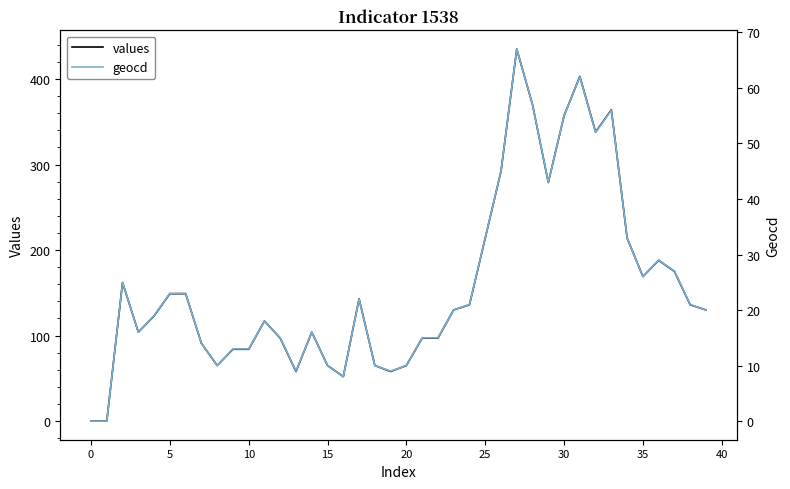

Reading left to right, transcribe all the data shown in this chart.

values: 0	0	162	104	123	149	149	91	65	84	84	117	97	58	104	65	52	143	65	58	65	97	97	130	136	214	292	435	370	279	357	403	338	364	214	169	188	175	136	130
geocd: 0	0	25	16	19	23	23	14	10	13	13	18	15	9	16	10	8	22	10	9	10	15	15	20	21	33	45	67	57	43	55	62	52	56	33	26	29	27	21	20